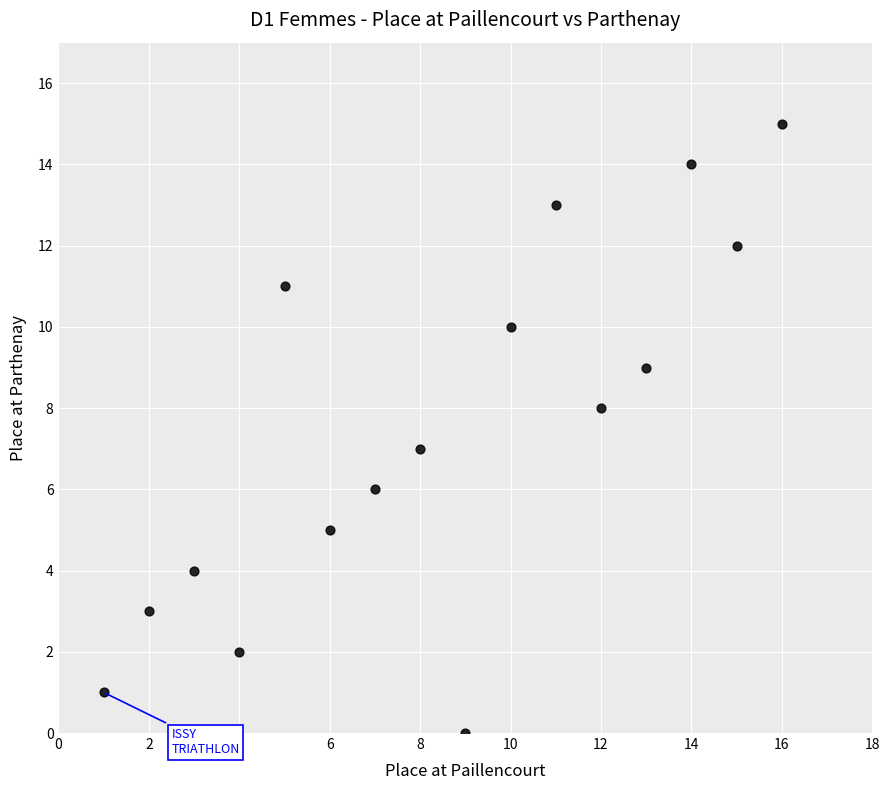

What is the range of Y values (max minus min)?

15